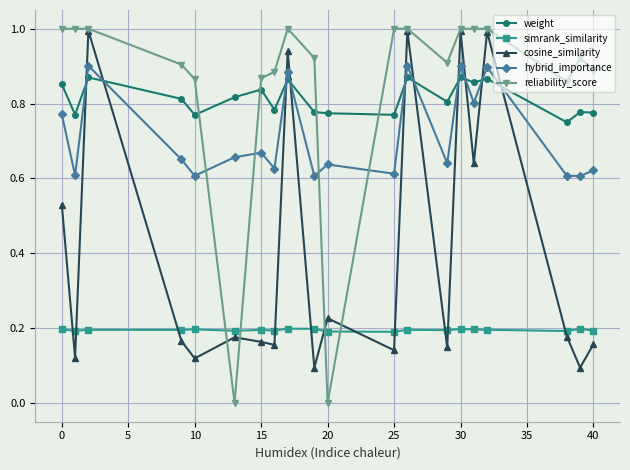

What is the value of the reliability_score point at the 2nd from the left?

1.0